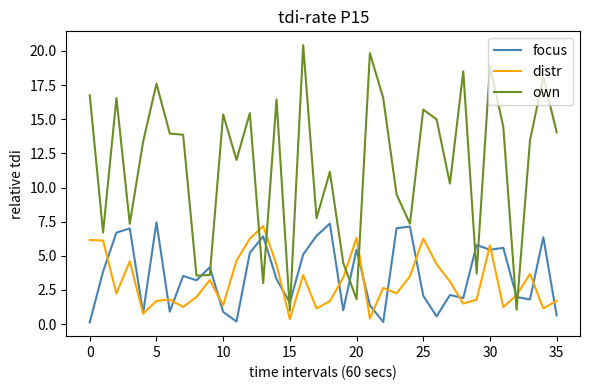

Which series has the largest total across all categories?

own